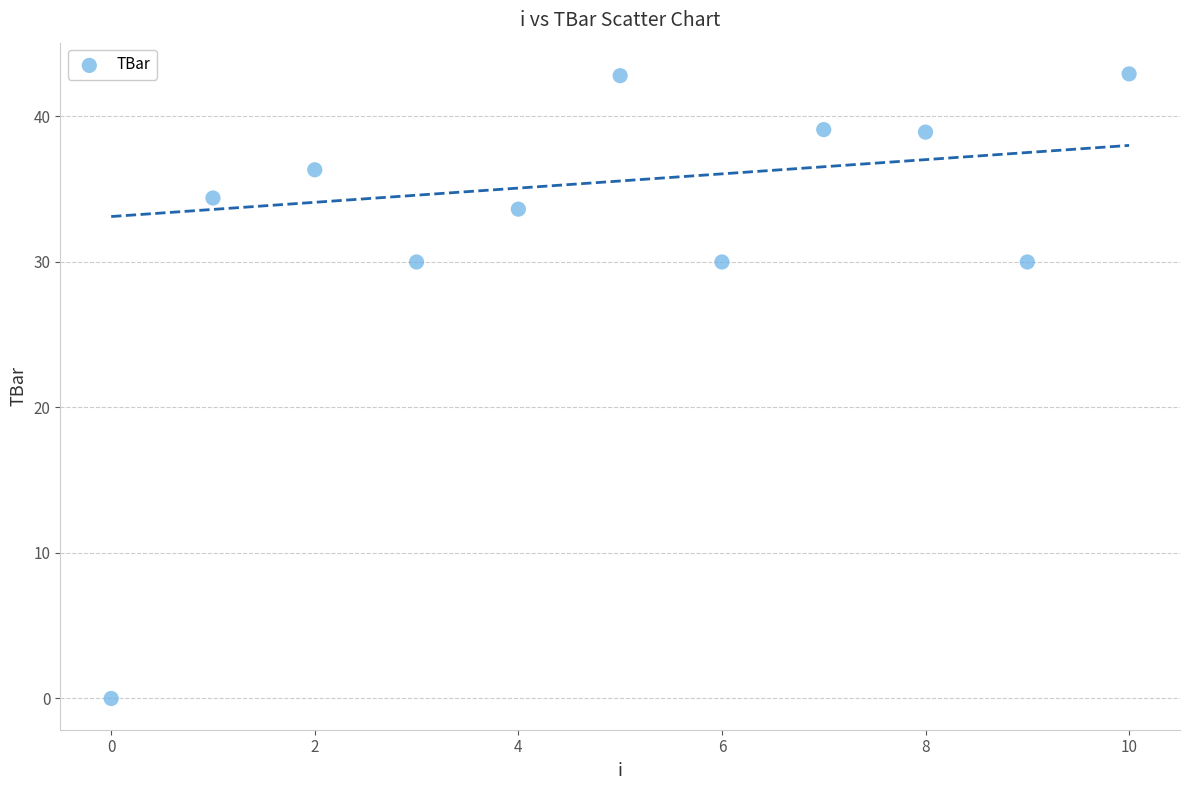

What is the range of Y values (max minus min)?

42.9